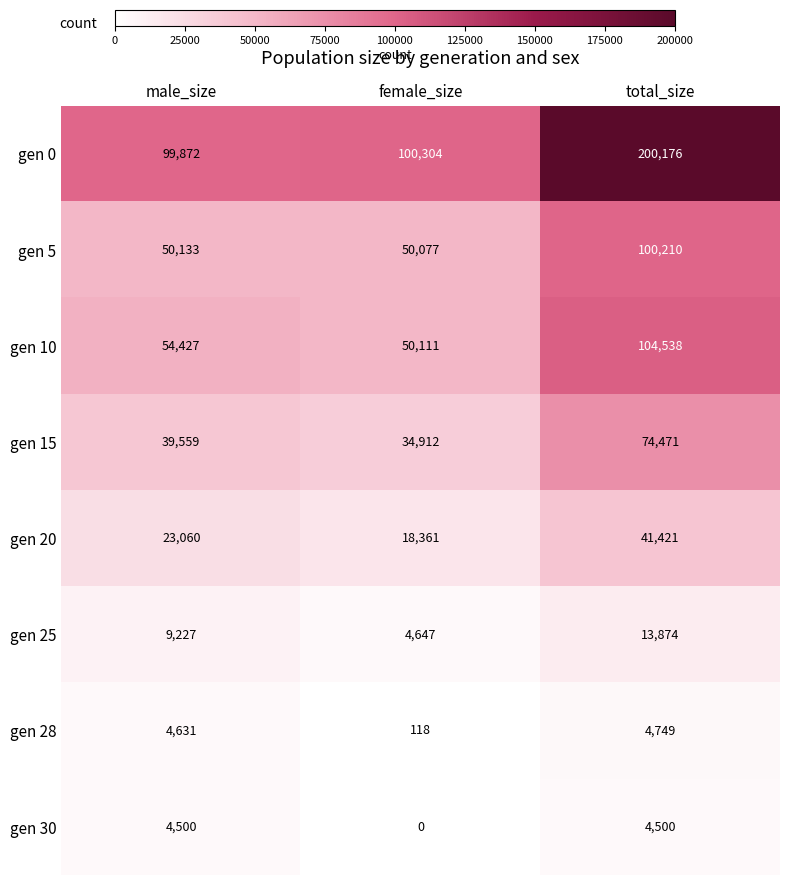

List the series in order of their peak value, highest first.

gen 0, gen 10, gen 5, gen 15, gen 20, gen 25, gen 28, gen 30